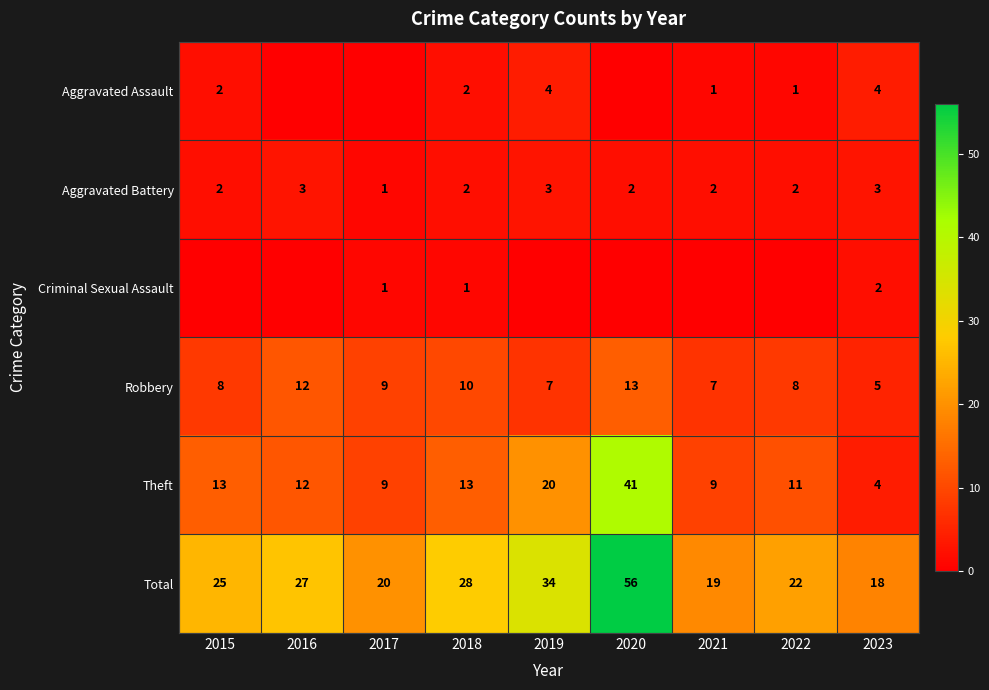

Which has a higher value, 2021 or 2022?

2021